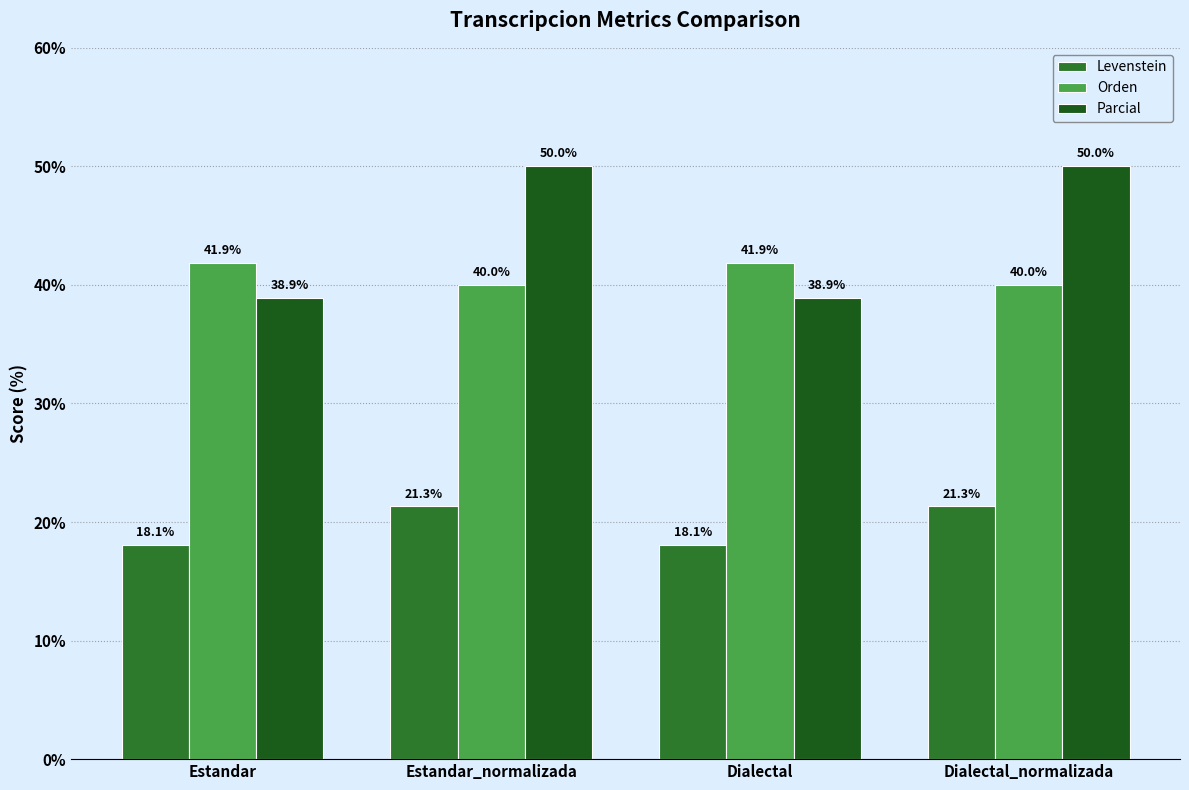

True or false: Levenstein has a value of 18.1 at Dialectal.

True